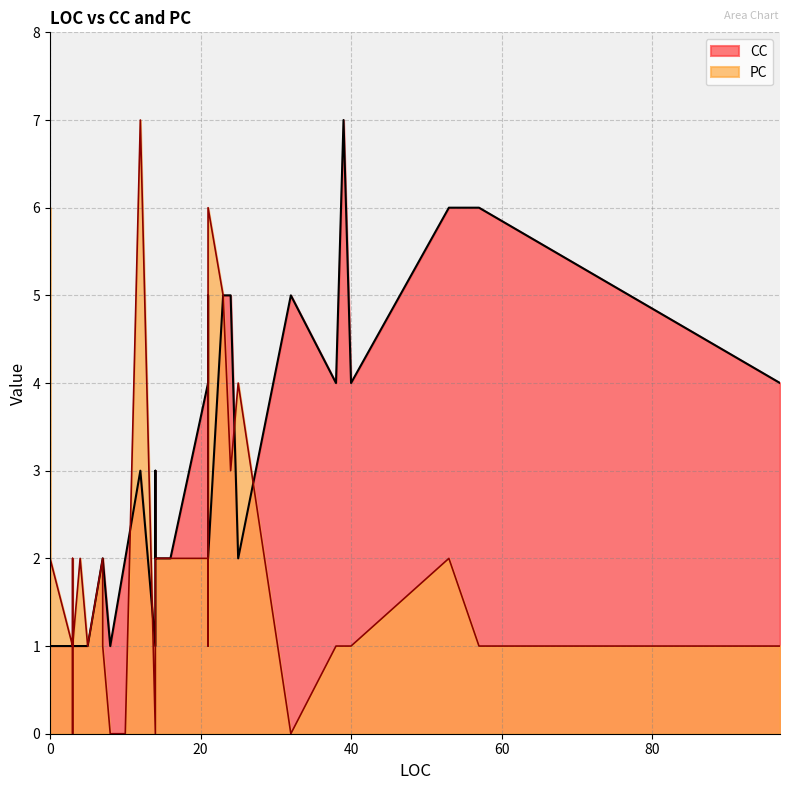

What is the label of the 16th point from the left?

3